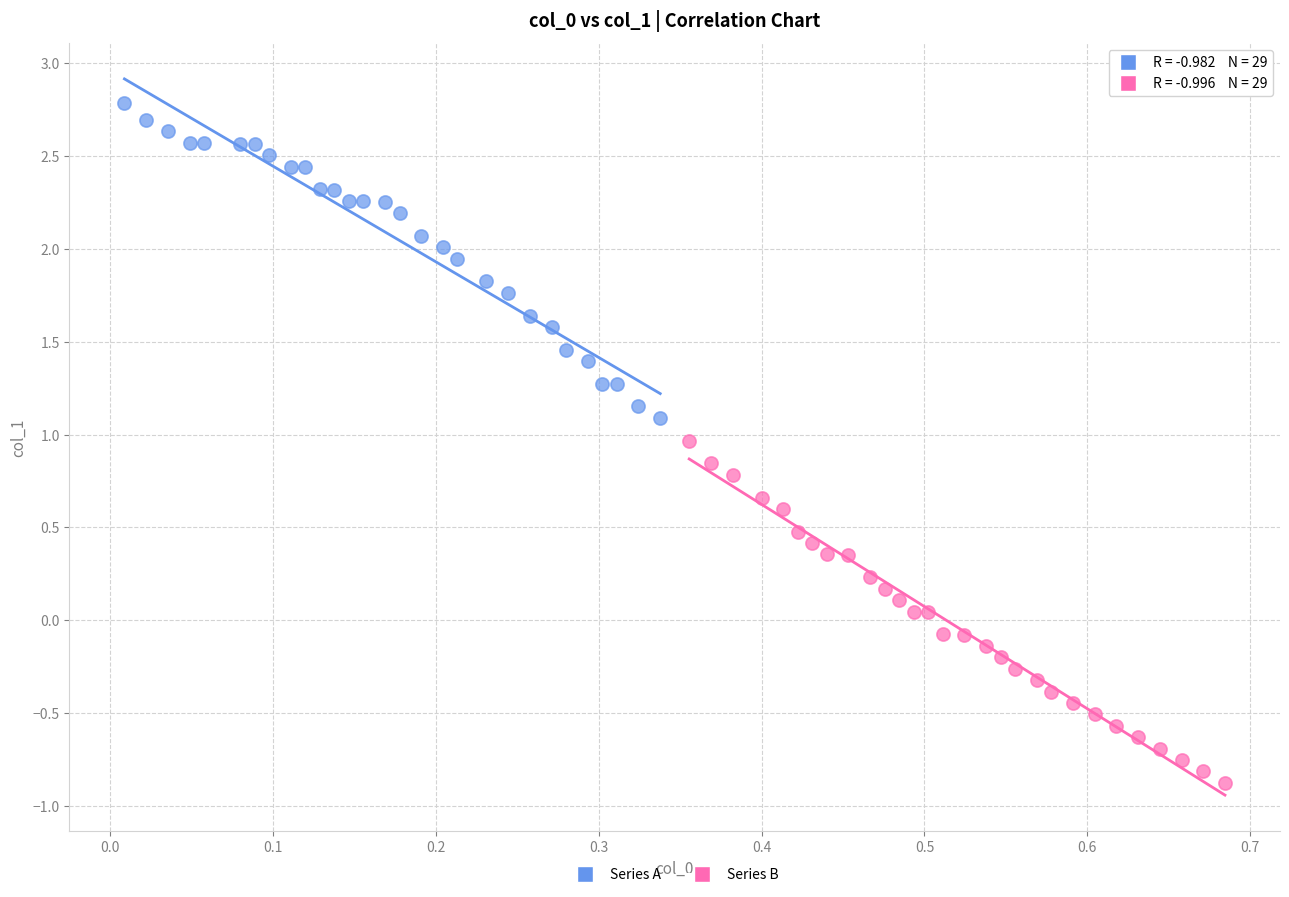

What are all the series names shown in the legend?

Series A, Series B